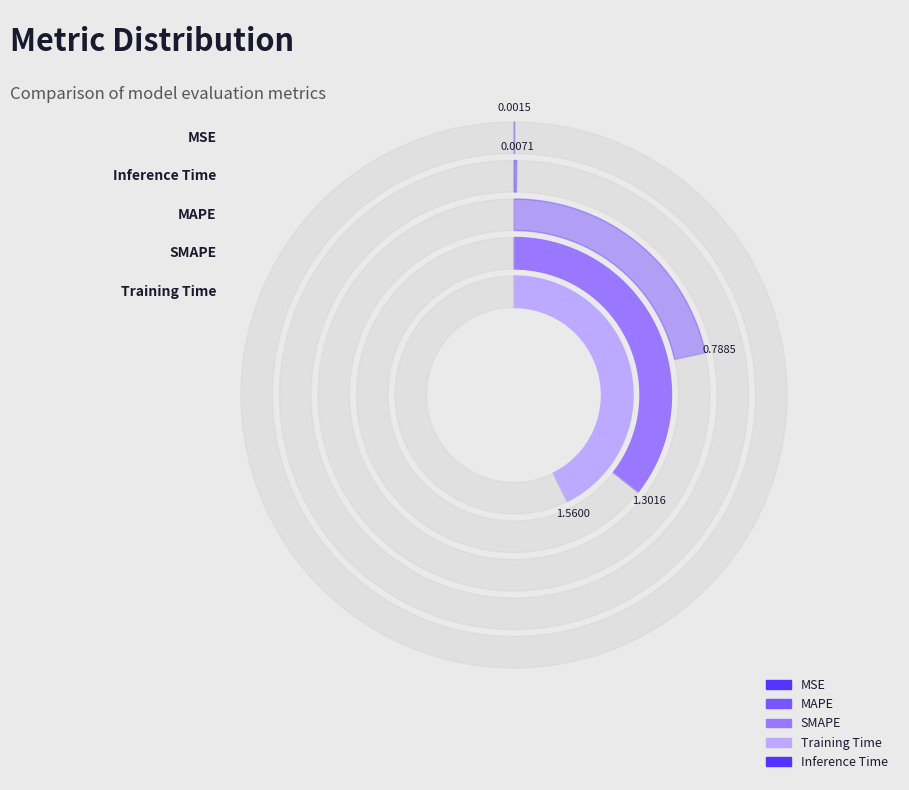

How much of the chart is everything except MSE?

100.0%